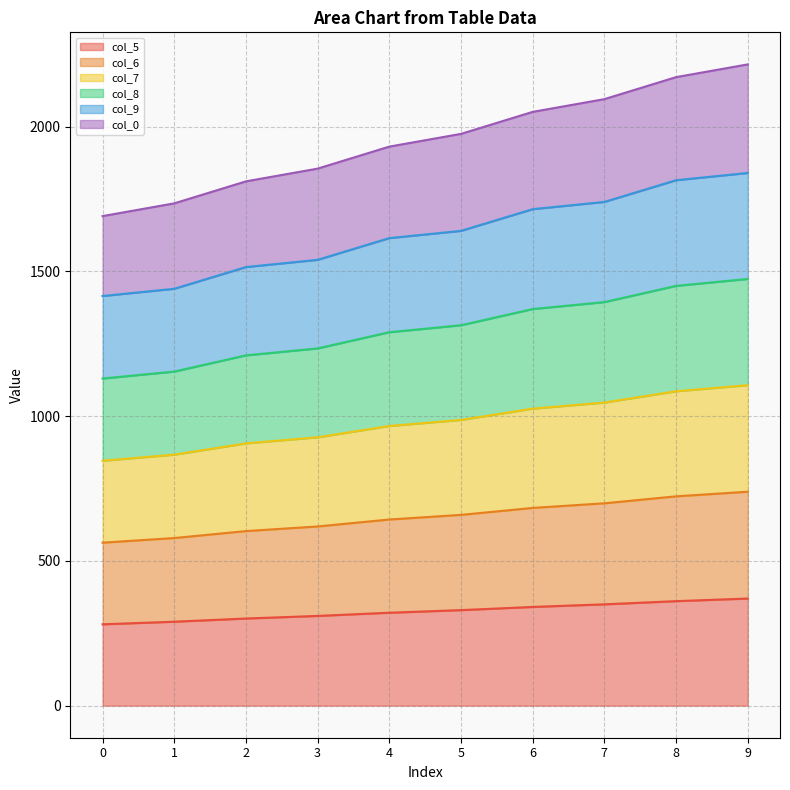

What is the minimum value for col_5?

281.0